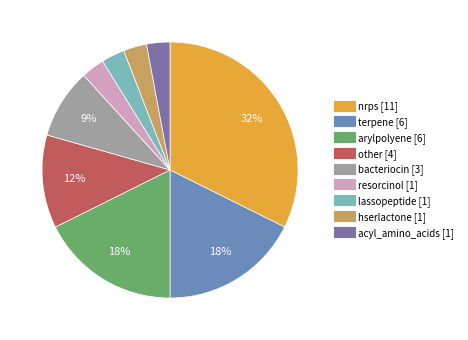

What portion of the pie excludes hserlactone?

97.1%